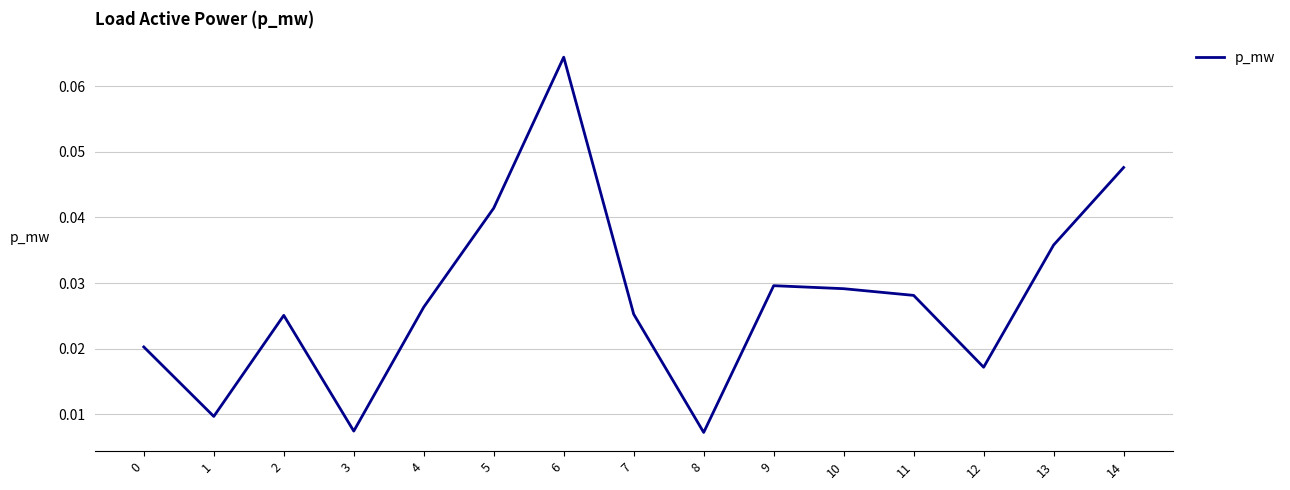

Which has a higher value, 11 or 6?

6